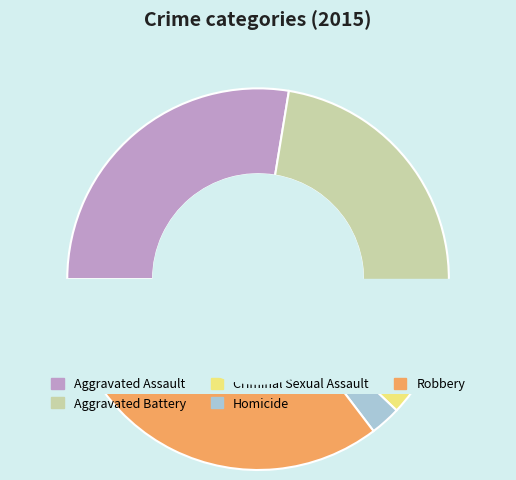

Which slice is the smallest?

Homicide